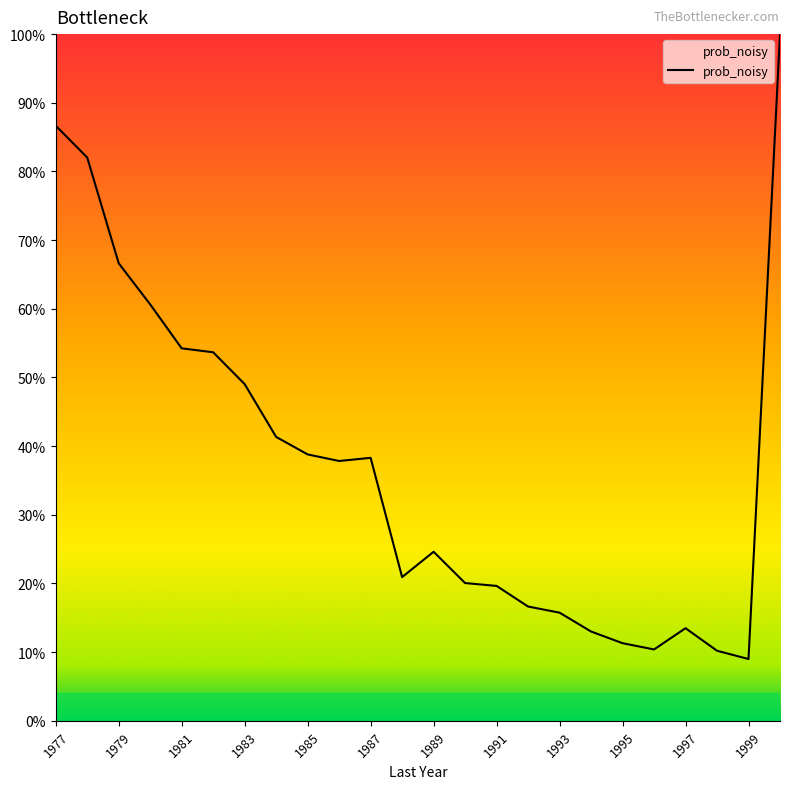

What is the minimum value shown in the chart?

9.0